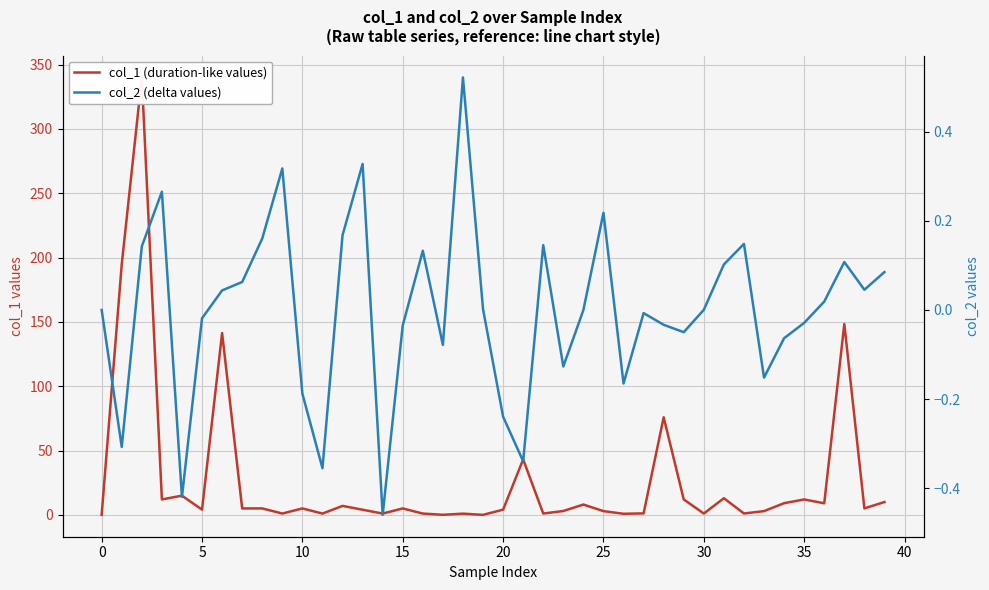

Between 20 and 19, which series saw the biggest shift?

col_1 (duration-like values)